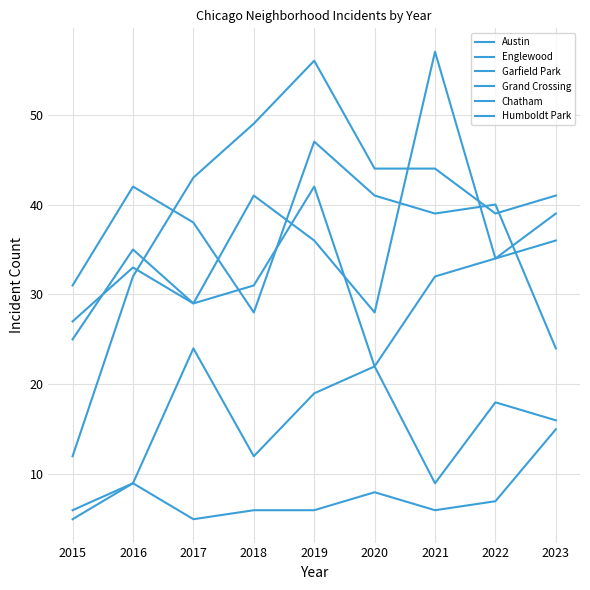

True or false: Englewood and Humboldt Park cross at least once.

False